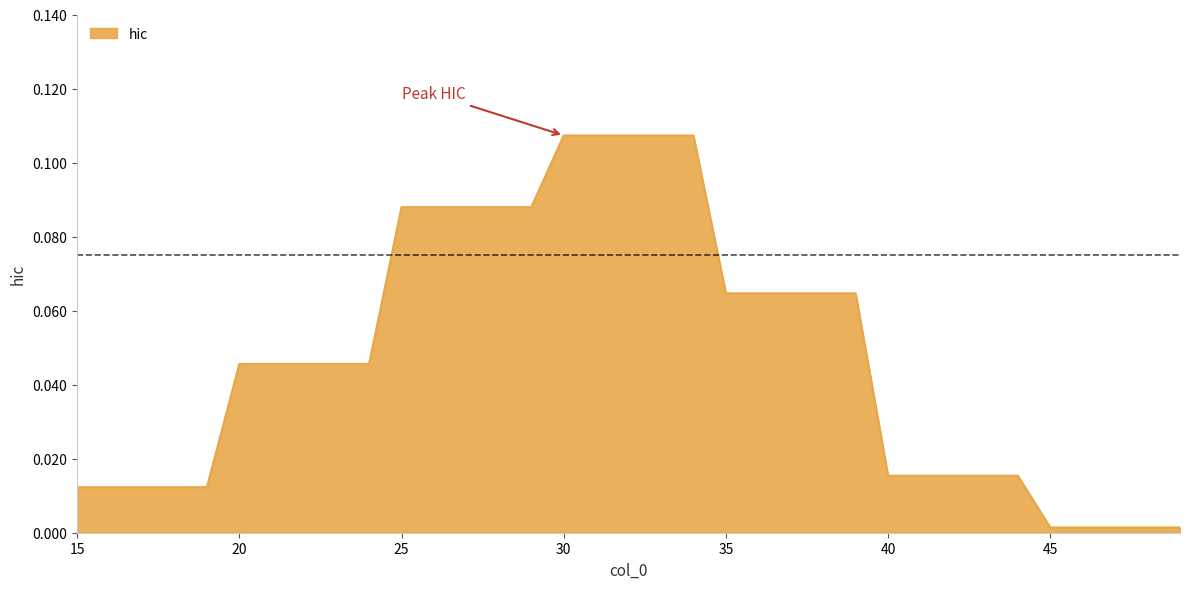

List the labels in order of value, largest first.

30, 31, 32, 33, 34, 25, 26, 27, 28, 29, 35, 36, 37, 38, 39, 20, 21, 22, 23, 24, 40, 41, 42, 43, 44, 15, 16, 17, 18, 19, 45, 46, 47, 48, 49